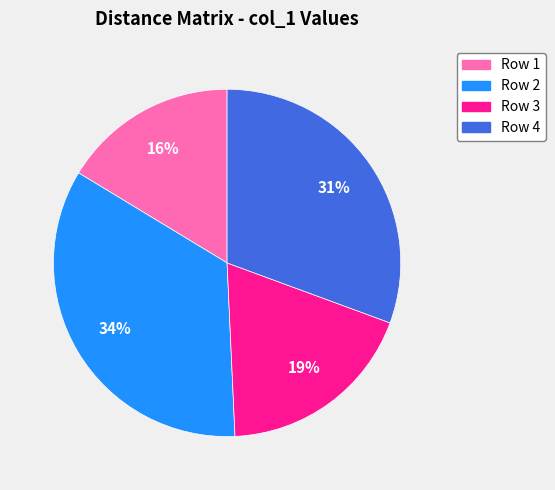

Rank the categories by value from lowest to highest.

Row 1, Row 3, Row 4, Row 2